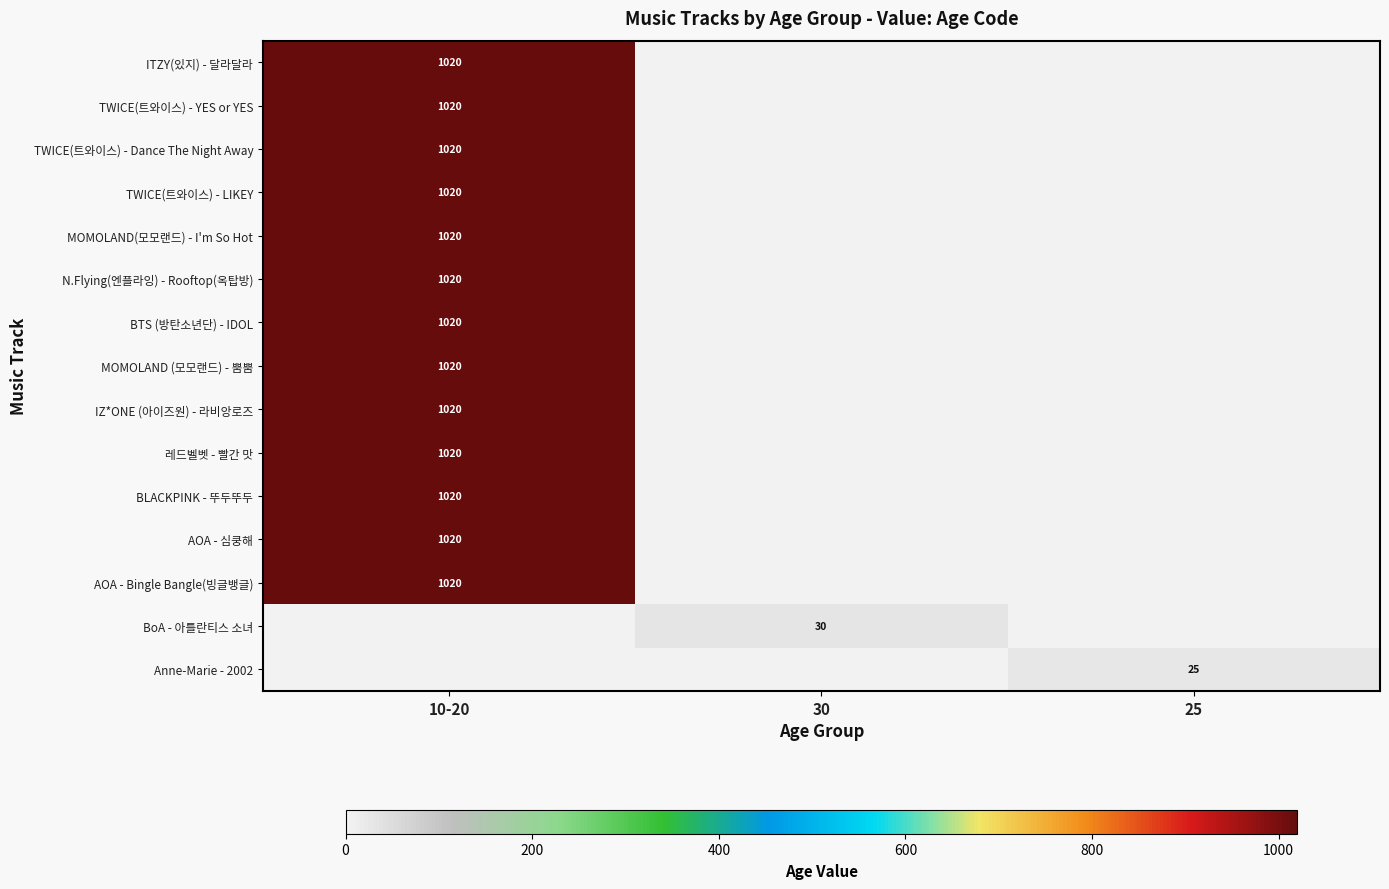

Which has a higher value, 30 or 10-20?

10-20